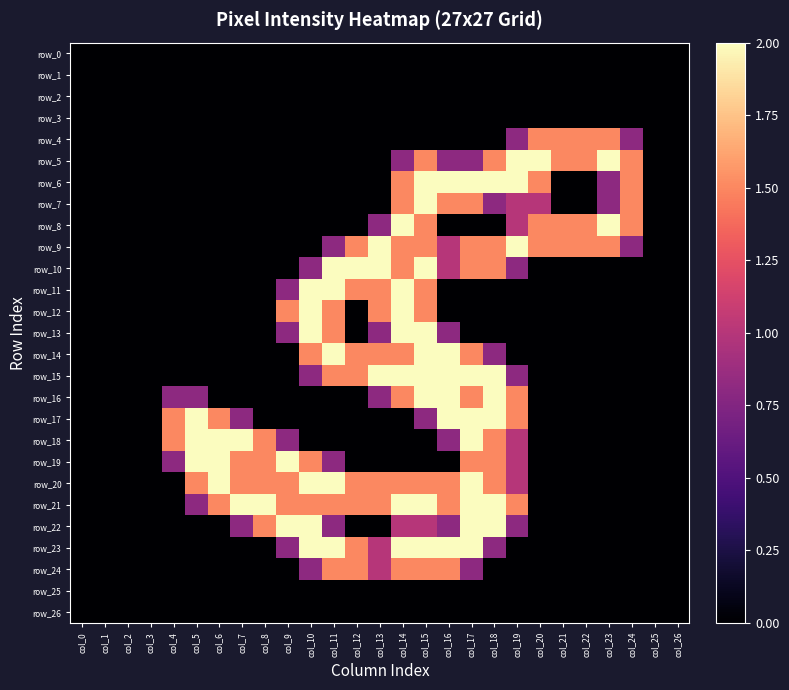

At how many categories does at least one series exceed 1?

21